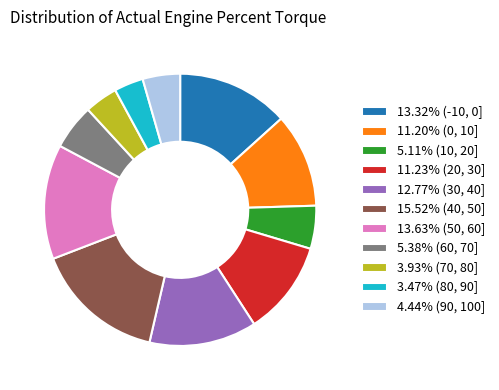

What is the ratio of the value at 13.63% (50, 60] to the value at 15.52% (40, 50]?

0.9